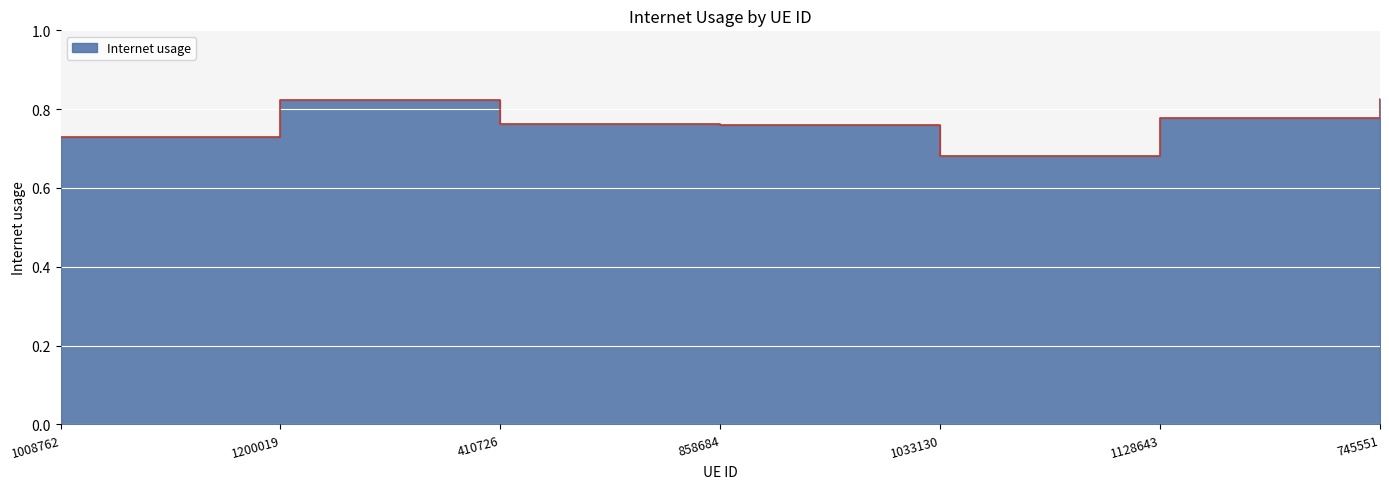

What is the smallest value displayed?

0.7